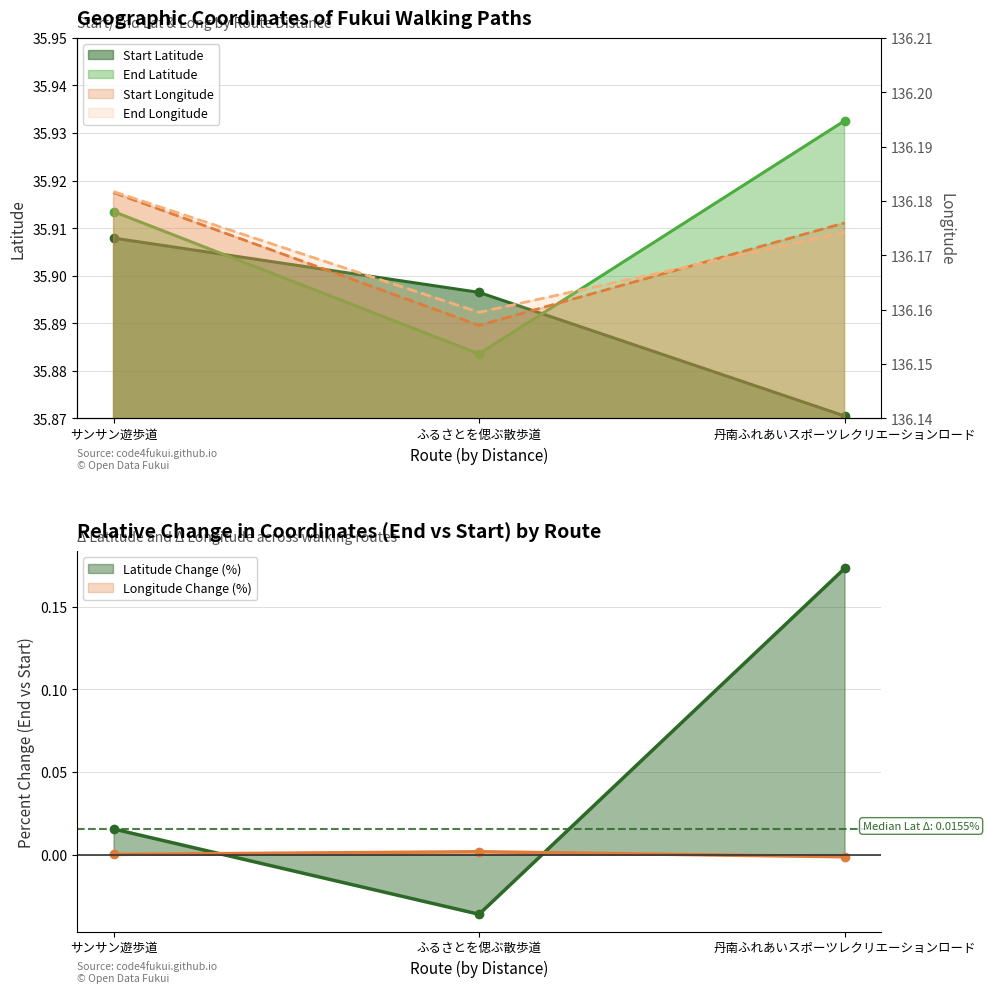

Between サンサン遊歩道 and ふるさとを偲ぶ散歩道, which series saw the biggest shift?

End Latitude